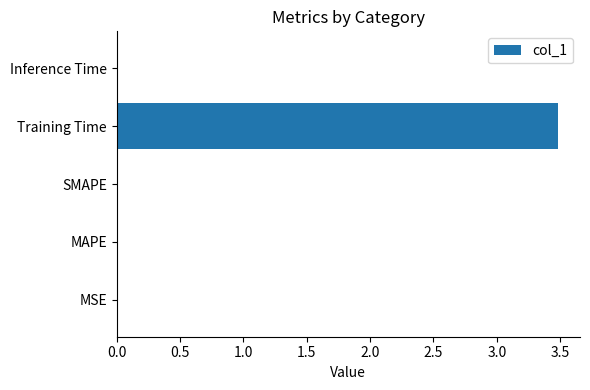

Which category has the highest value across all series?

Training Time